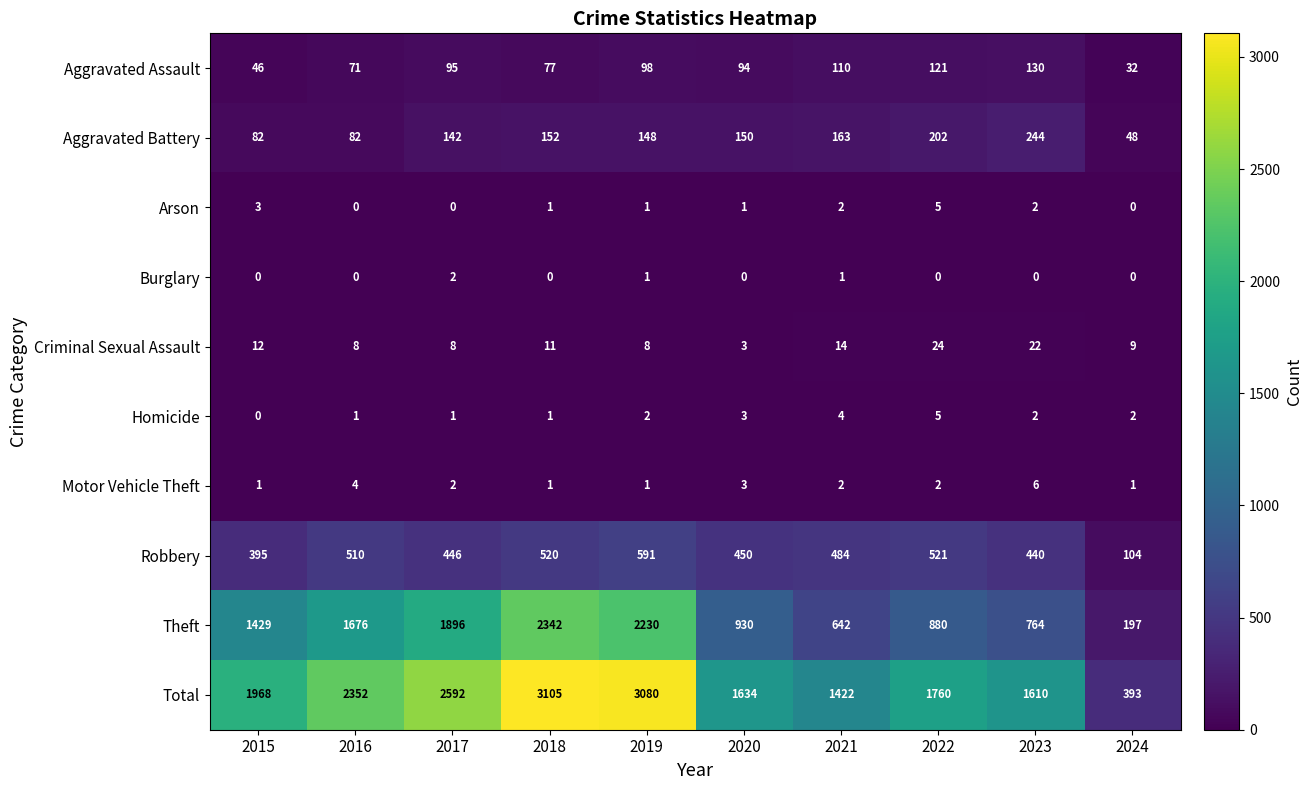

Is it true that Criminal Sexual Assault equals 9 at 2024?

True